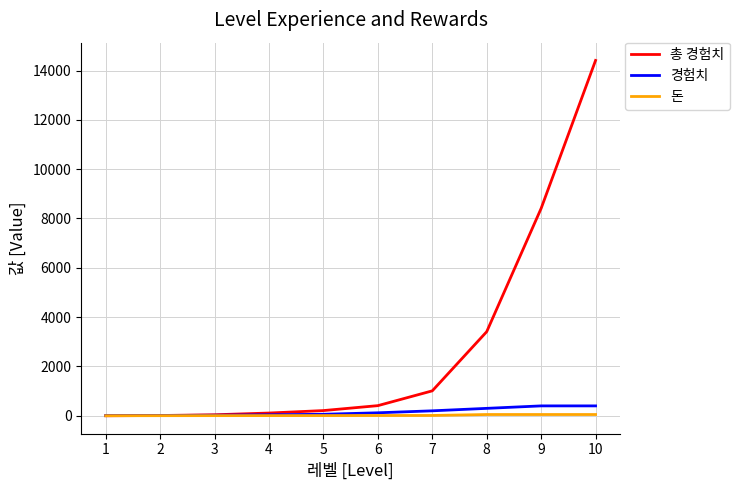

What is the greatest value displayed?

14410